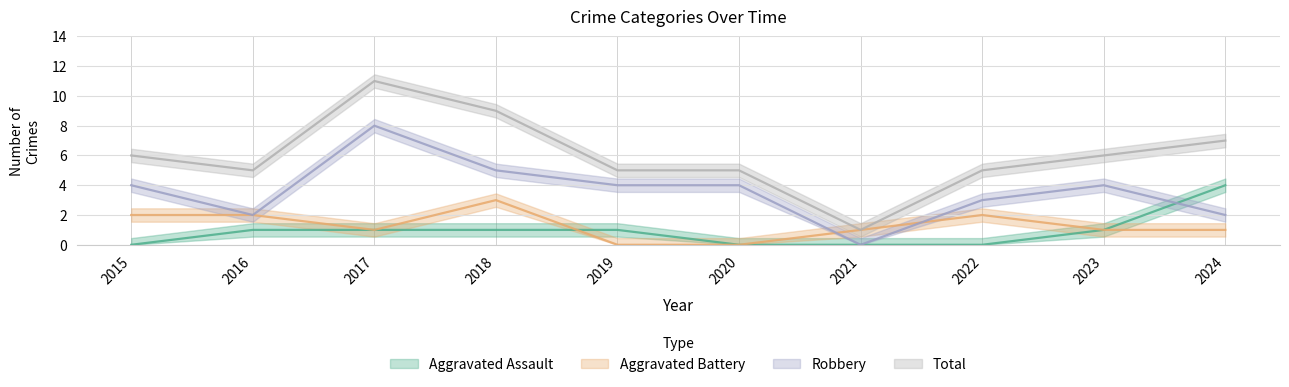

How many lines are shown in the chart?

4